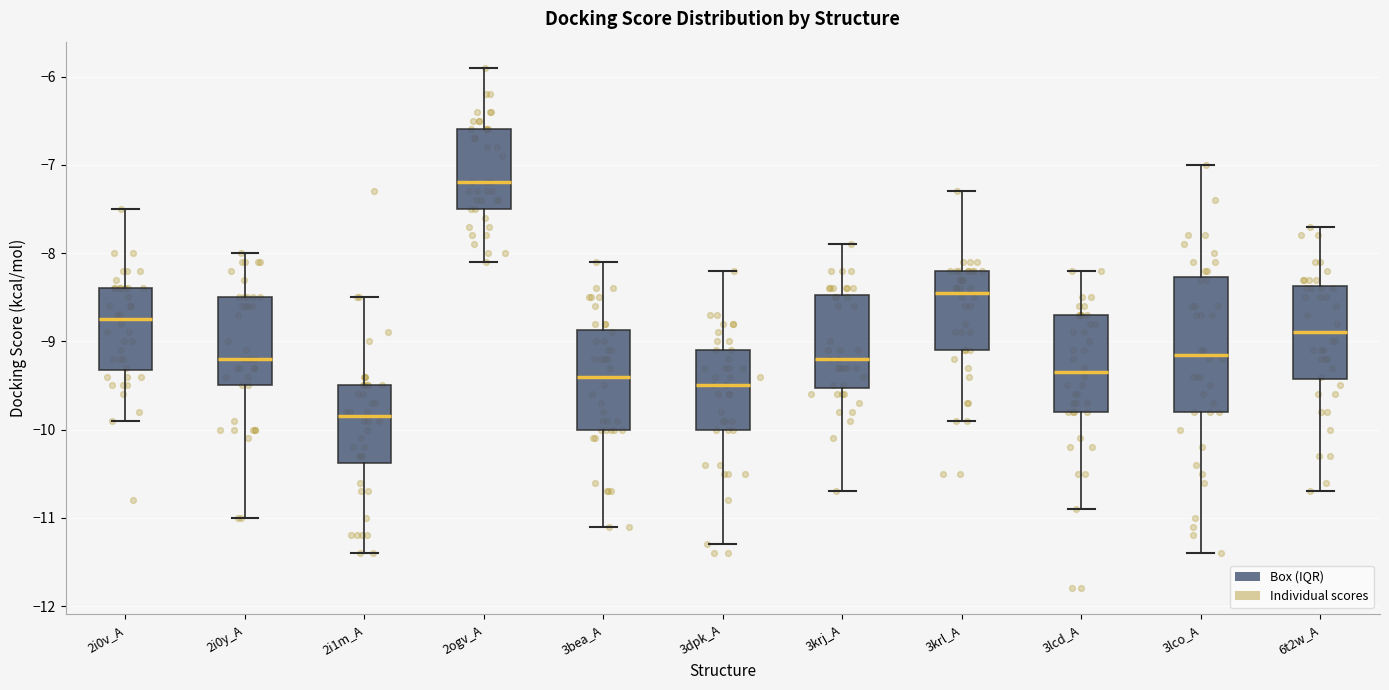

Which box is the tallest, from its lower edge to its upper edge?

3lco_A